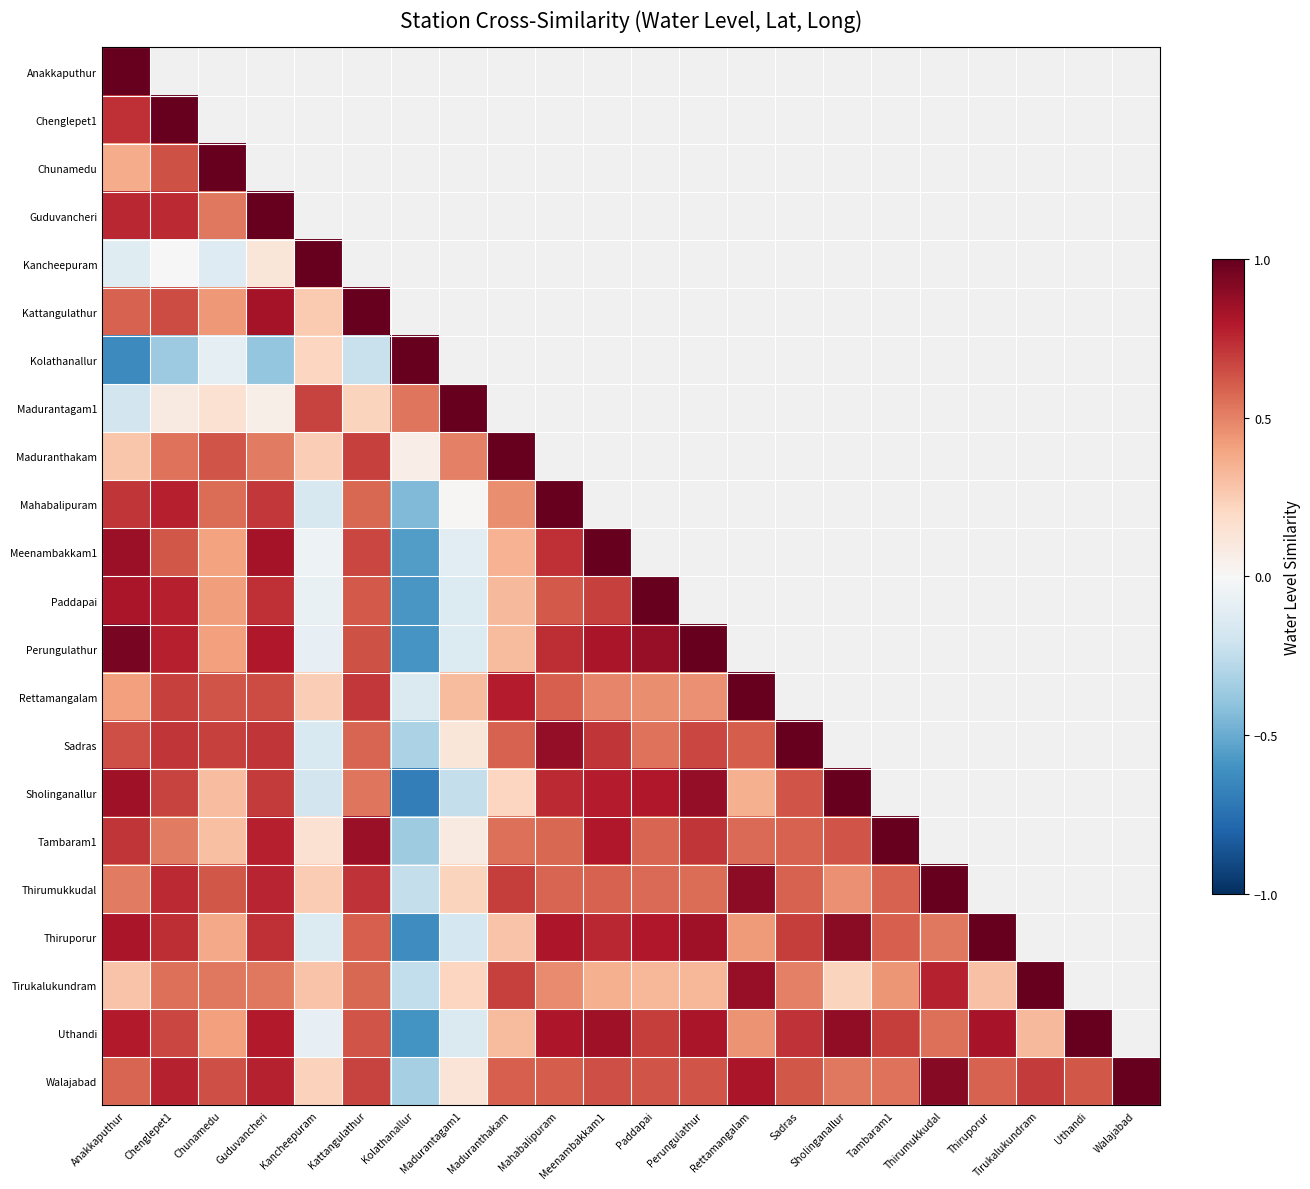

Is the value of Perungulathur at Tirukalukundram greater than the value of Chunamedu at Sholinganallur?

No